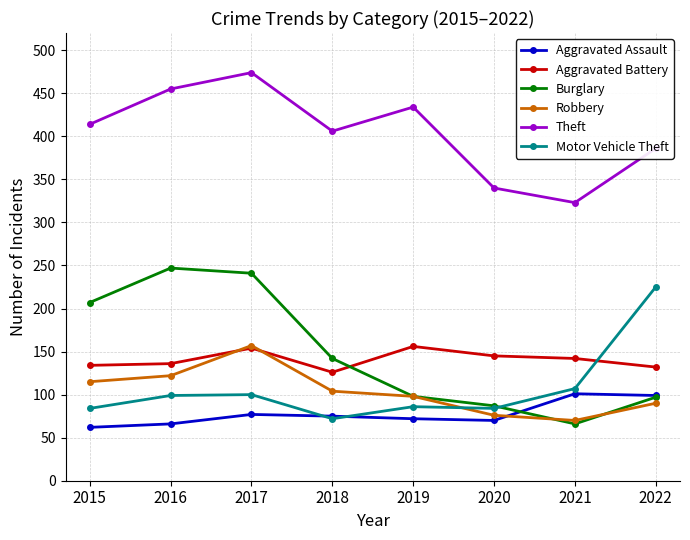

At which category does Robbery reach its first local peak?

2017